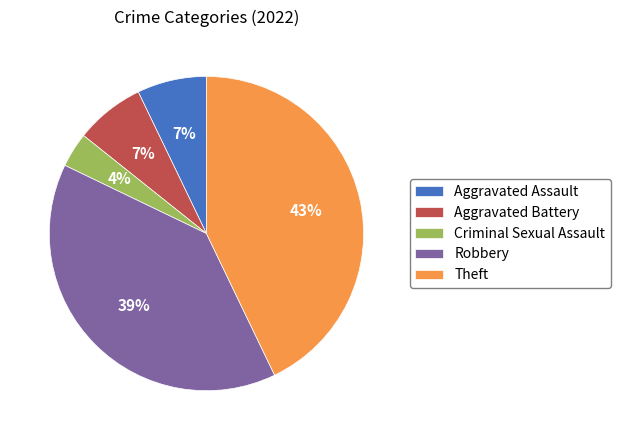

What is the smallest slice in the pie chart?

Criminal Sexual Assault